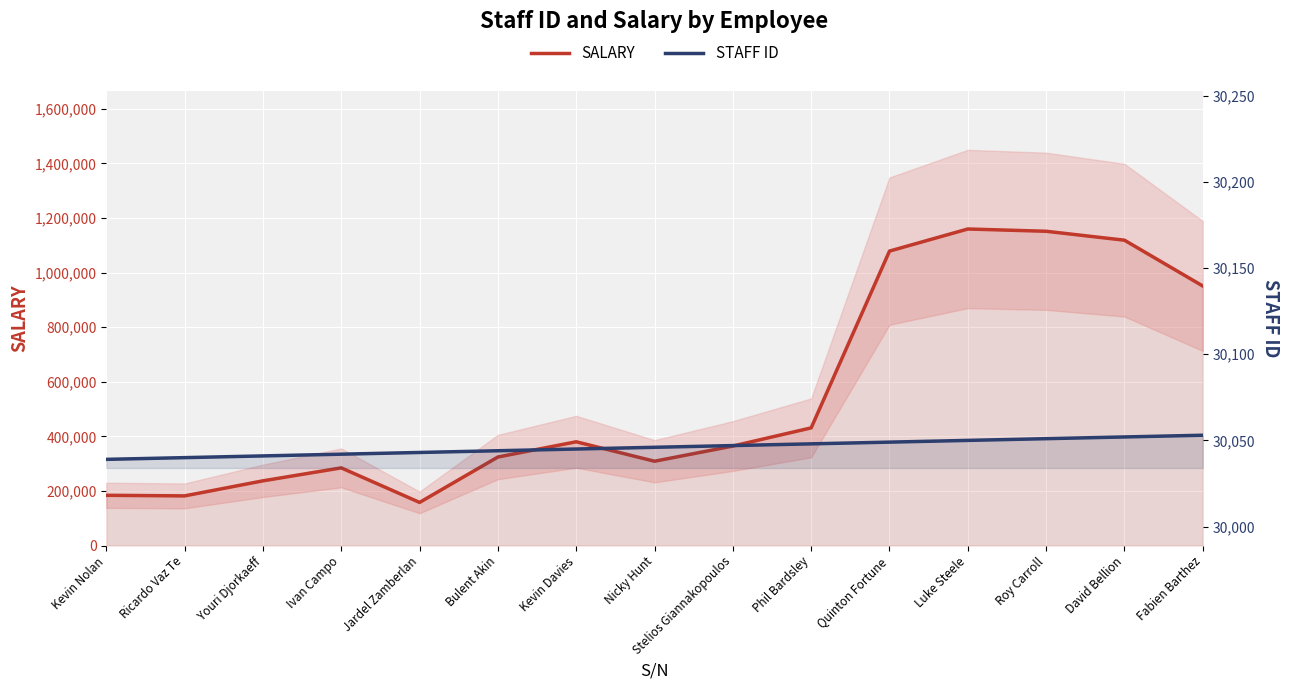

What is the label of the 8th point from the left?

Nicky Hunt